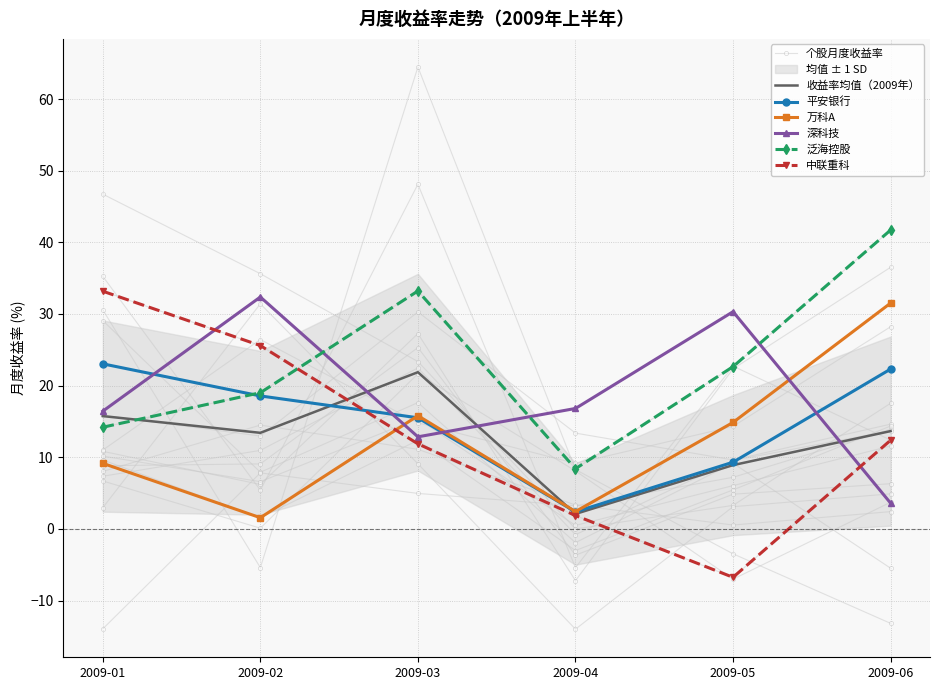

Reading left to right, what are all the values shown in this chart?

2009-01: 23.0	9.2	46.7	30.6	16.4	15.8	3.0	10.8	10.2	14.2	29.1	35.3	-14.0	6.7	11.0	8.8	9.6	8.0	33.2	7.3
2009-02: 18.6	1.6	35.6	-5.4	32.4	13.0	31.4	6.2	6.6	19.0	7.9	5.4	7.8	0.1	26.4	9.1	1.6	14.5	25.6	11.0
2009-03: 15.5	15.8	23.4	64.5	12.8	30.3	9.1	27.3	15.4	33.2	17.6	48.1	5.0	21.6	14.8	25.3	12.4	11.1	11.9	22.5
2009-04: 2.4	2.4	0.0	8.3	16.8	13.4	-14.0	-7.2	0.5	8.4	-1.9	-5.4	3.2	8.1	9.1	-3.7	-3.0	3.3	1.9	-0.8
2009-05: 9.3	14.9	3.3	-3.5	30.3	9.6	3.1	22.3	6.0	22.6	9.2	22.7	7.2	-7.0	14.3	4.8	5.4	0.5	-6.8	9.6
2009-06: 22.3	31.5	17.5	-13.2	3.6	14.6	4.9	36.5	11.6	41.7	-5.5	12.4	13.9	3.7	28.2	6.3	14.4	2.4	12.4	13.7